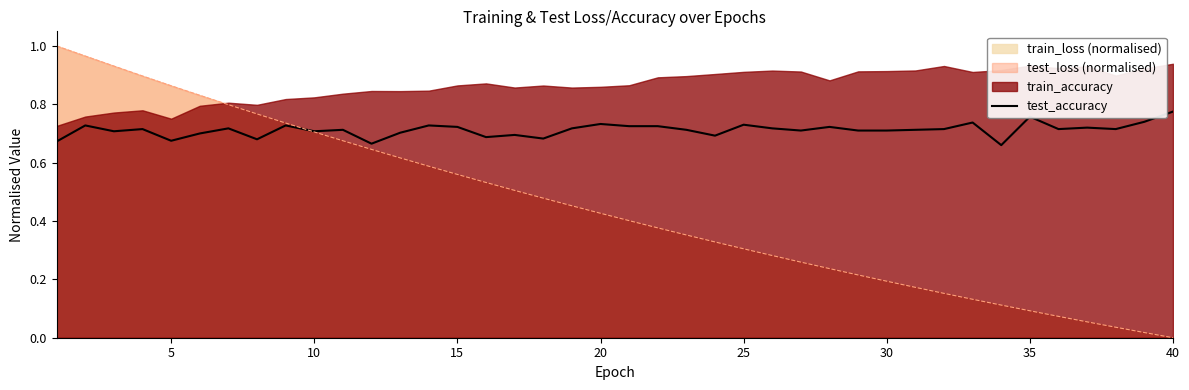

True or false: test_accuracy has a value of 0.7 at 10.

True